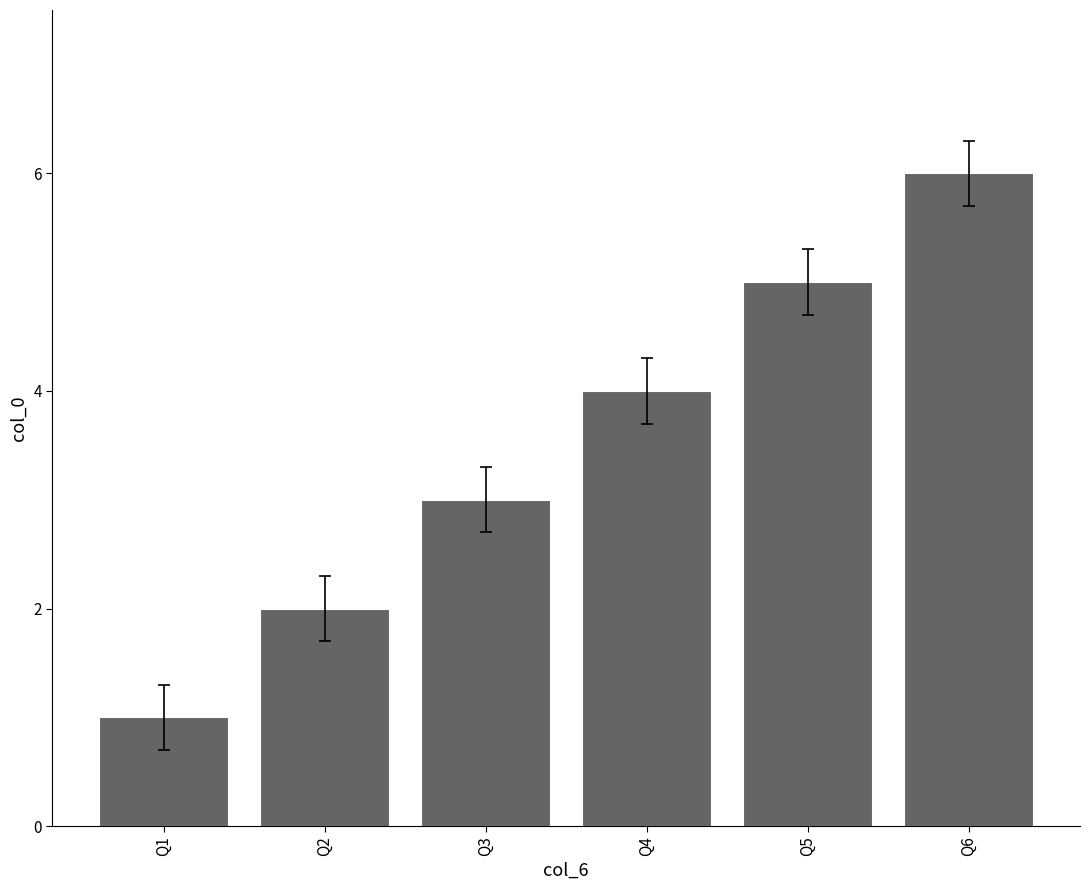

Are the bars grouped side by side (vs. stacked)?

No